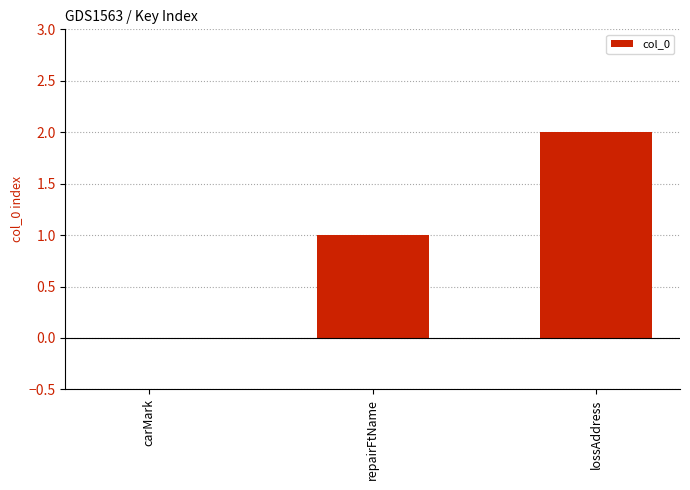

At which label is the value closest to 1?

repairFtName